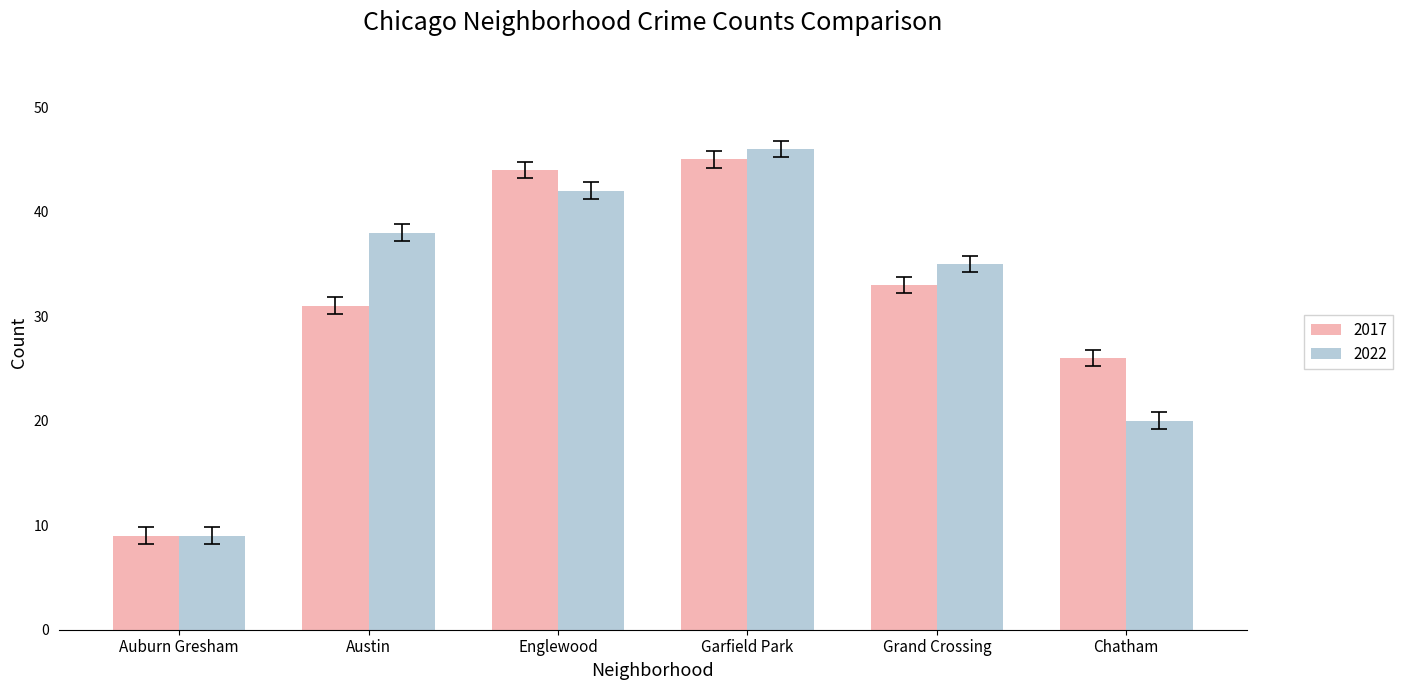

How many categories are shown in the chart?

6